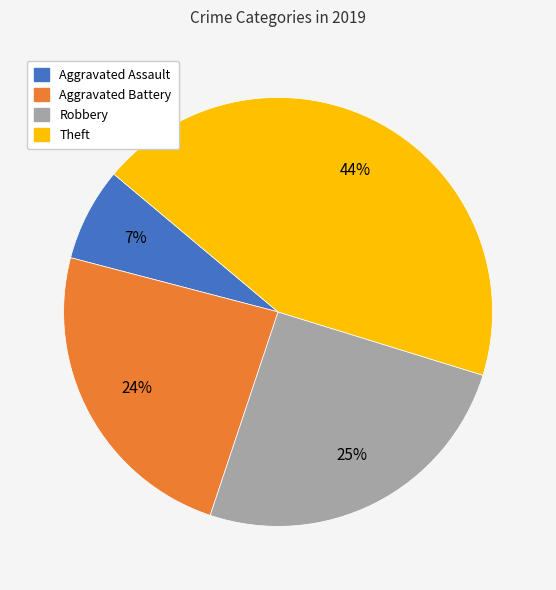

The Theft slice represents 44% of the pie. True or false?

True